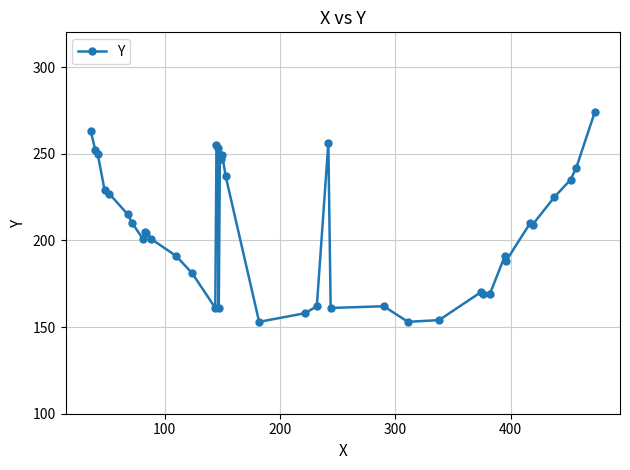

What is the value of the 5th point from the left?

227